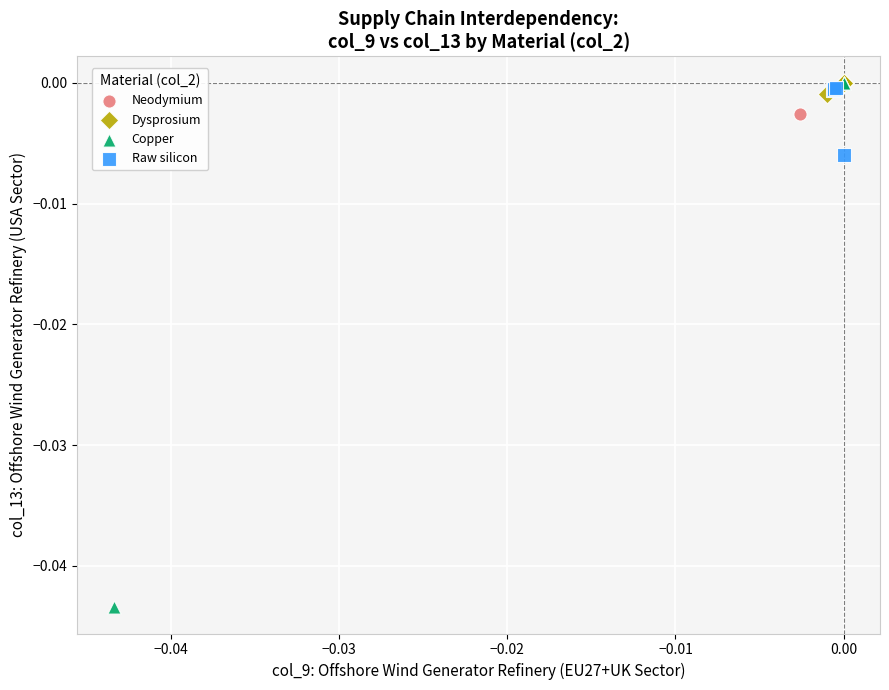

What are all the series names shown in the legend?

Neodymium, Dysprosium, Copper, Raw silicon